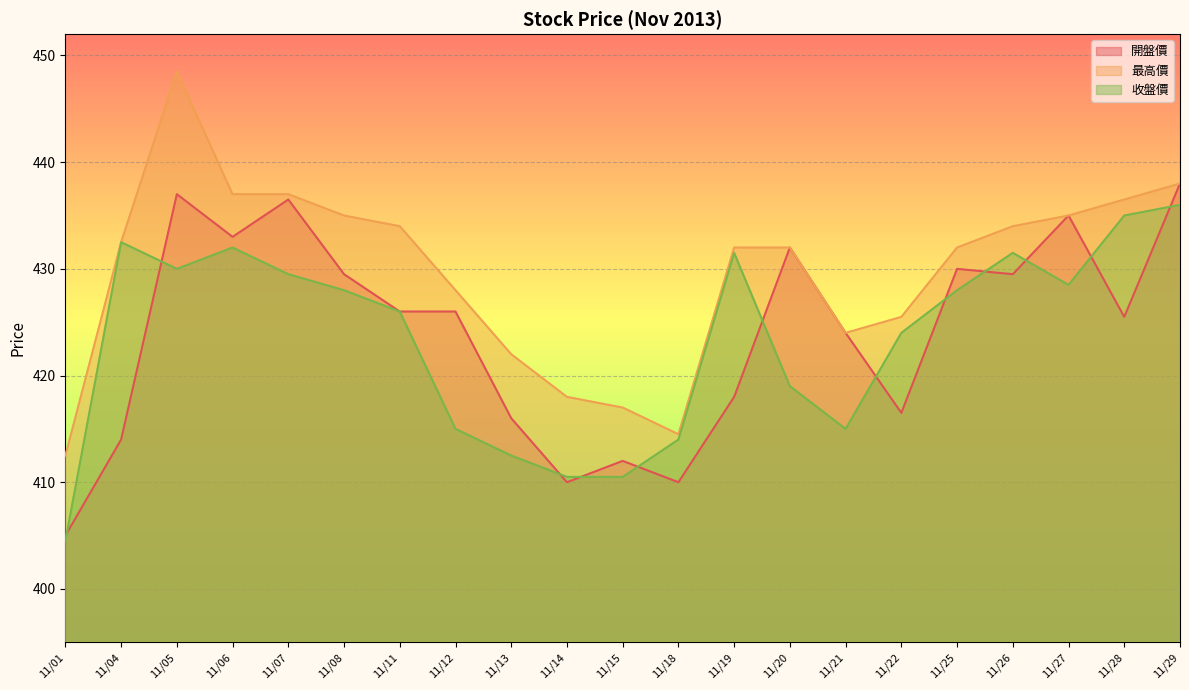

True or false: 最高價 and 開盤價 cross at least once.

False